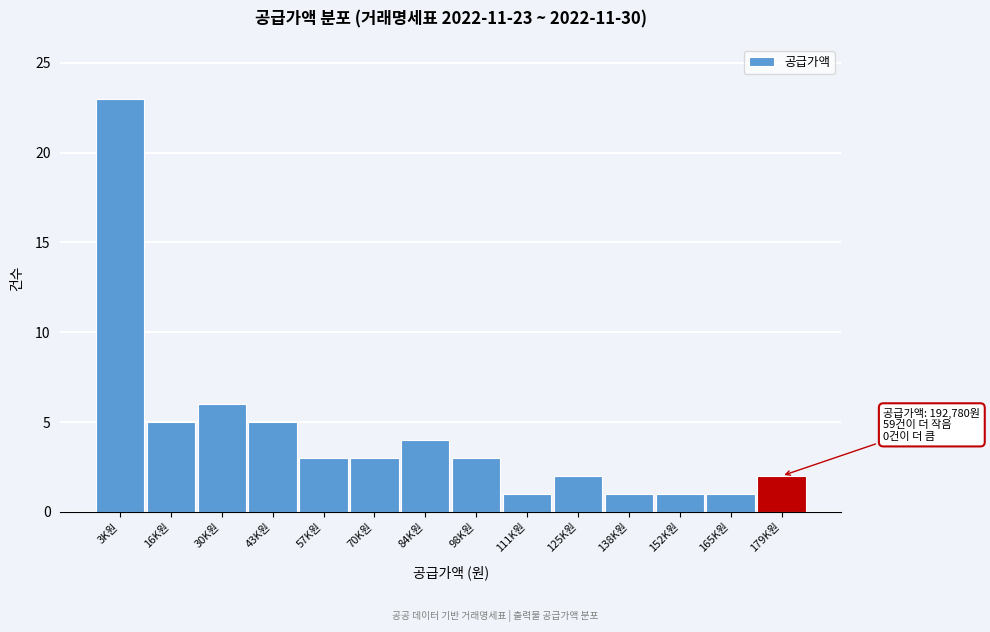

Reading right to left, extract all data points from this chart.

2	1	1	1	2	1	3	4	3	3	5	6	5	23